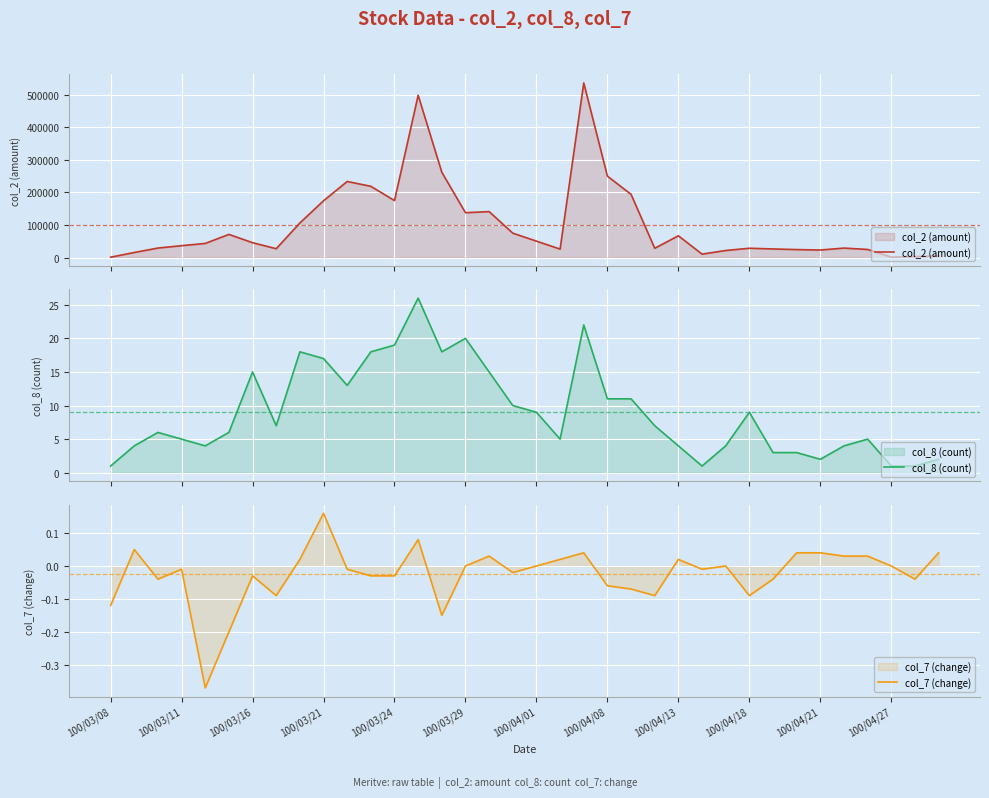

True or false: col_8 (count) and col_2 (amount) cross at least once.

False